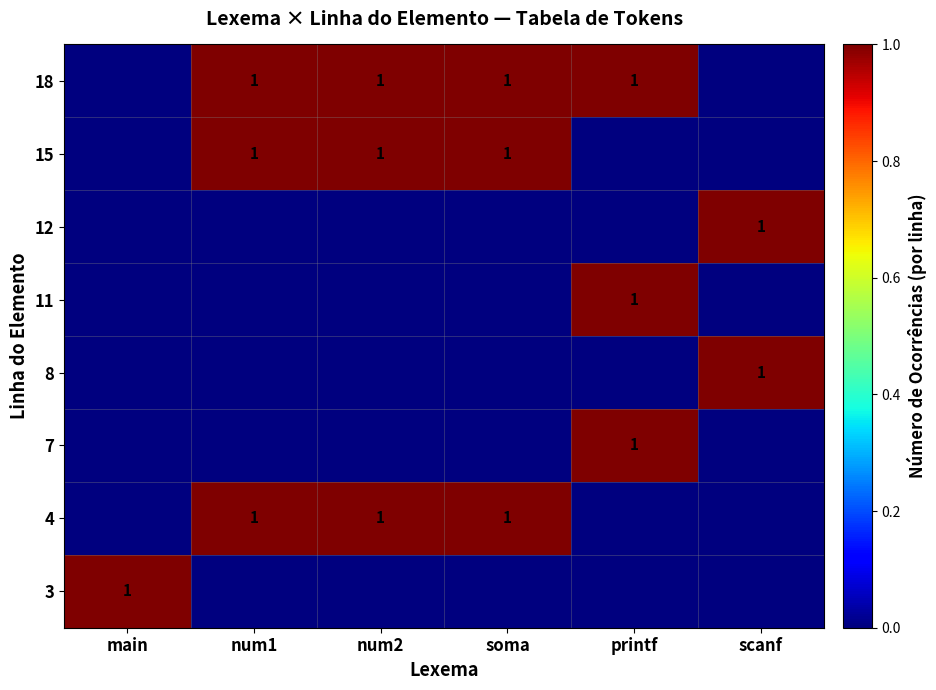

The value of 4 at num1 is 0. True or false?

False